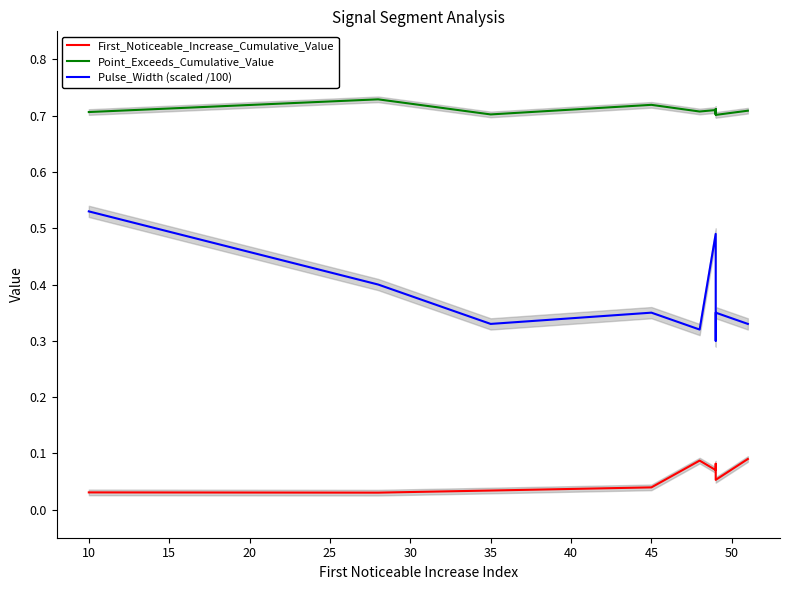

Which series has the widest spread of values?

Pulse_Width (scaled /100)